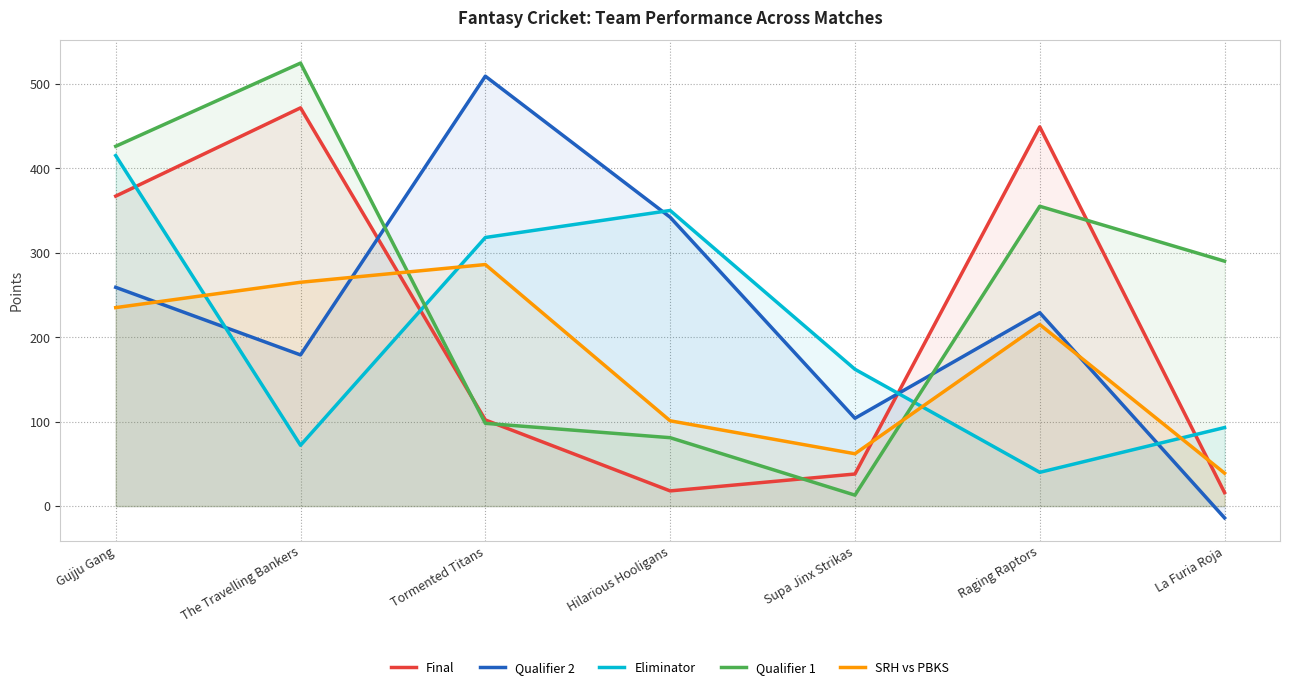

What is the sum of the Qualifier 1 values at Raging Raptors and The Travelling Bankers?

879.5